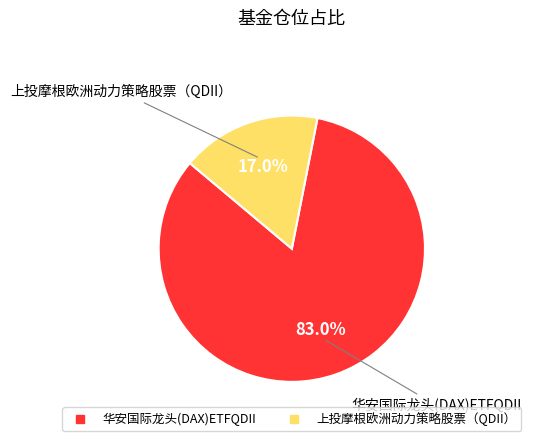

How many slices are in this pie chart?

2